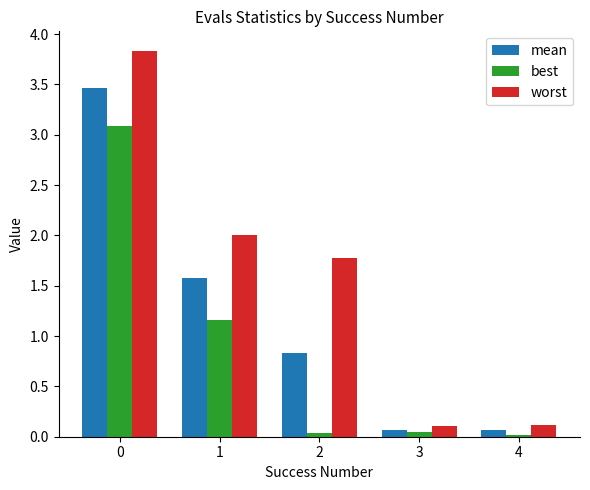

The worst series shows 0.9 at 1. True or false?

False